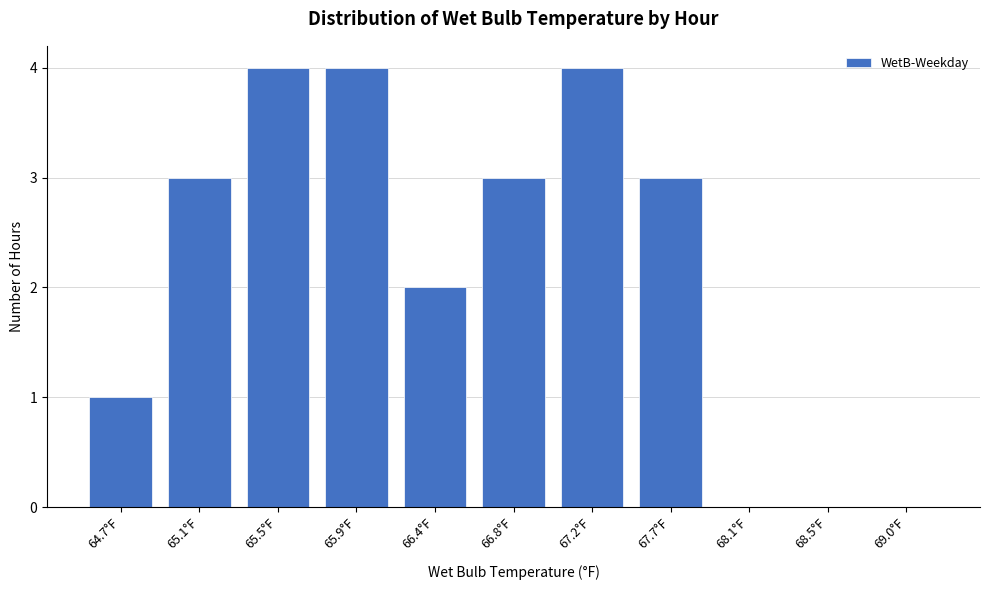

Reading right to left, what are all the values shown in this chart?

69.0°F=0	68.5°F=0	68.1°F=0	67.7°F=3	67.2°F=4	66.8°F=3	66.4°F=2	65.9°F=4	65.5°F=4	65.1°F=3	64.7°F=1